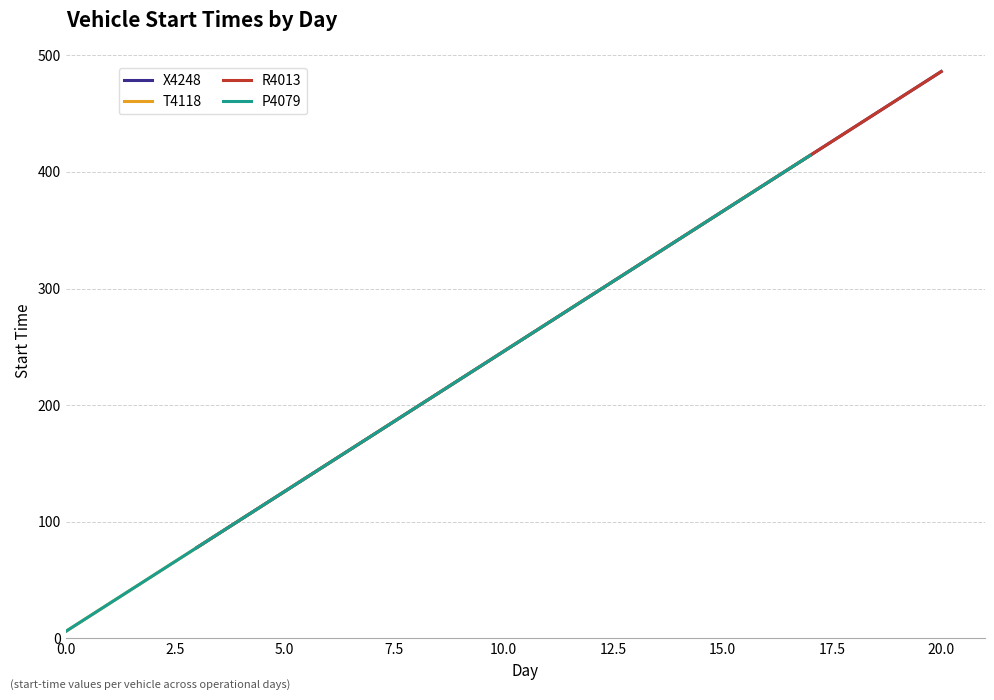

At 5.0, list the series in order from smallest to largest.

T4118, P4079, X4248, R4013